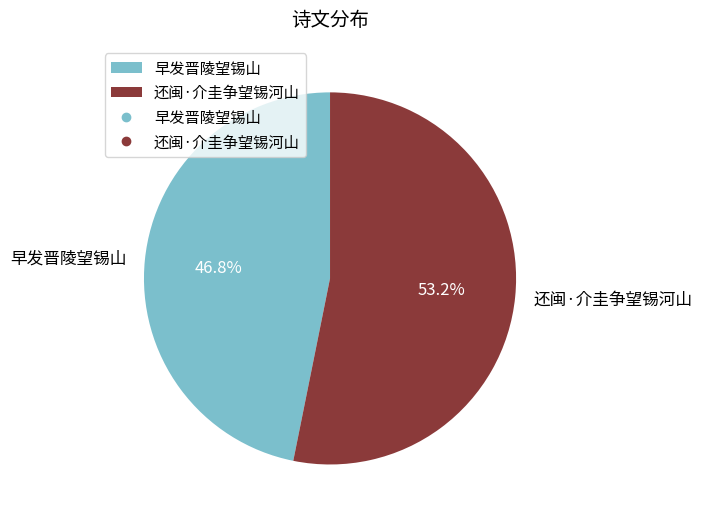

True or false: 还闽·介圭争望锡河山 accounts for 53% of the total.

True